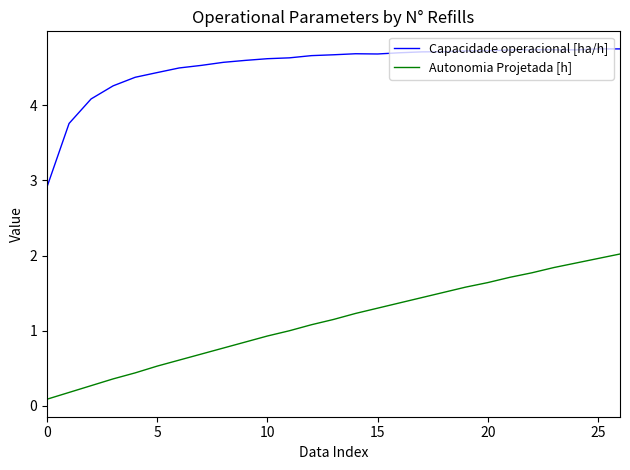

True or false: Capacidade operacional [ha/h] and Autonomia Projetada [h] cross at least once.

False